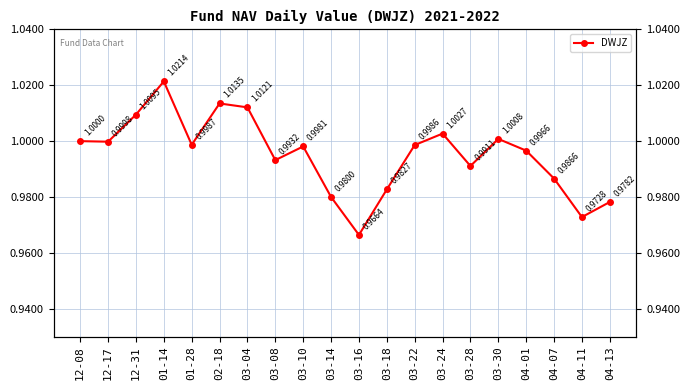

Reading right to left, list all the values displayed in this chart.

04-13=1.0	04-11=1.0	04-07=1.0	04-01=1.0	03-30=1.0	03-28=1.0	03-24=1.0	03-22=1.0	03-18=1.0	03-16=1.0	03-14=1.0	03-10=1.0	03-08=1.0	03-04=1.0	02-18=1.0	01-28=1.0	01-14=1.0	12-31=1.0	12-17=1.0	12-08=1.0